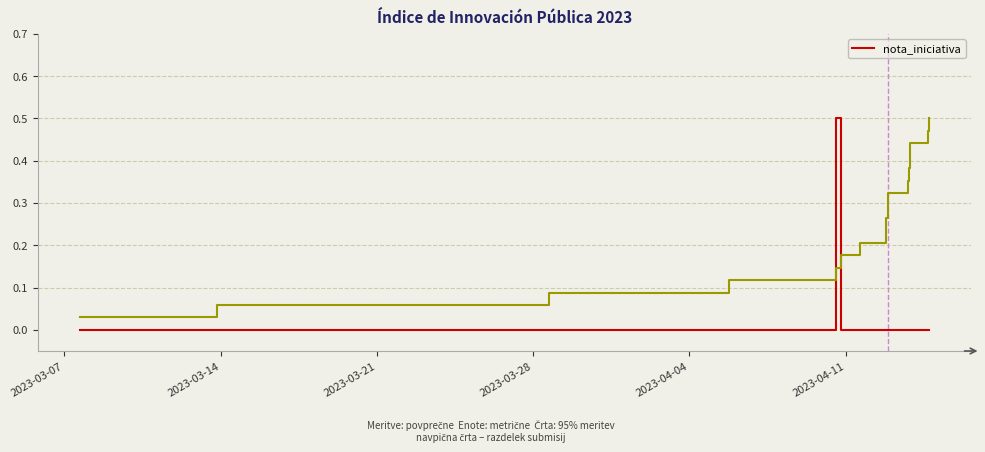

What position from the left is 2023-03-21?

3